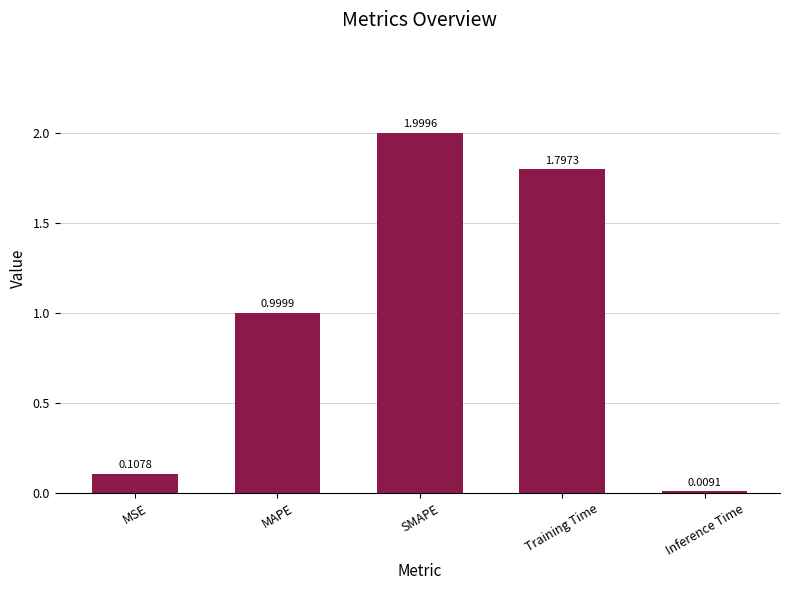

What is the difference between the maximum and minimum values?

2.0